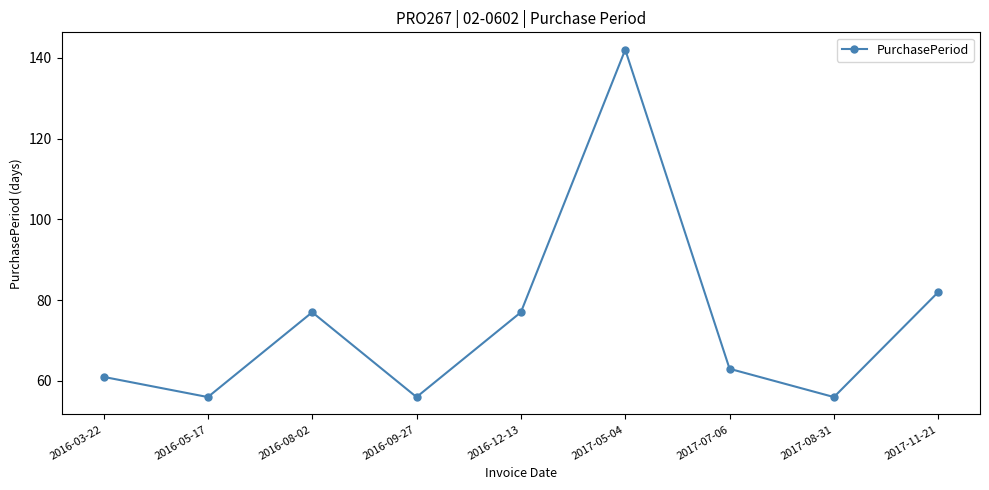

True or false: there are more than 0 points higher than both neighbors.

True